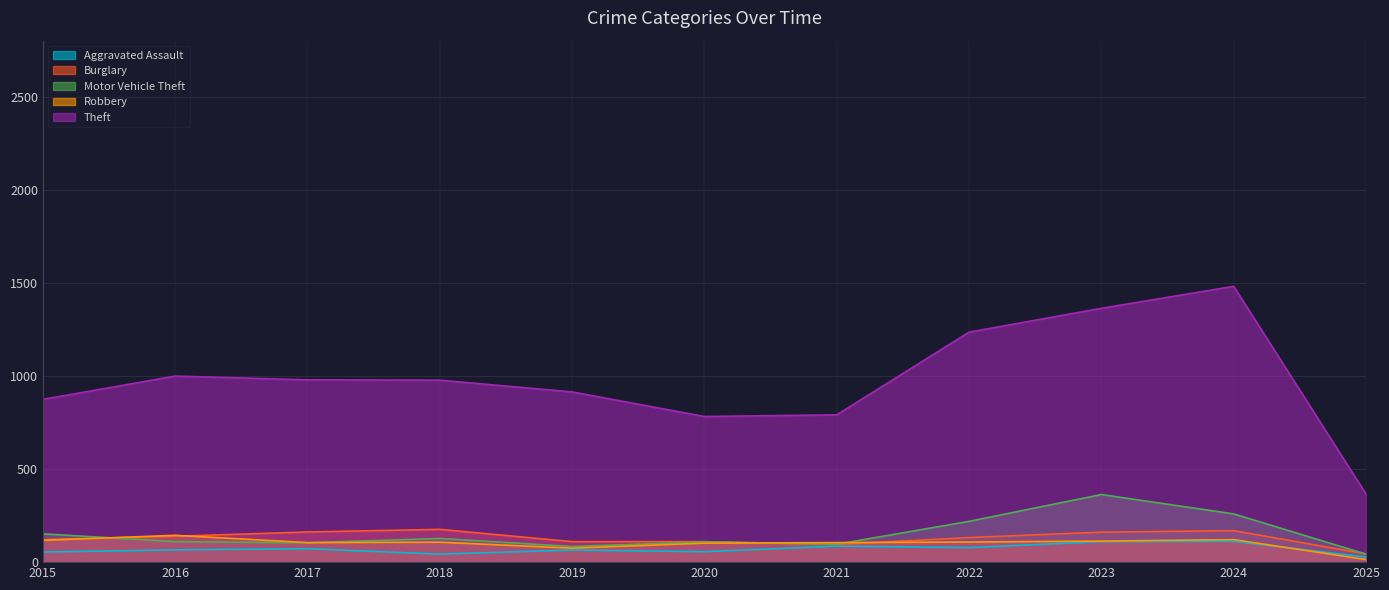

Reading left to right, extract all data points from this chart.

Aggravated Assault: 54	66	72	43	65	56	86	78	110	112	27
Burglary: 121	139	162	176	110	110	95	132	161	169	44
Motor Vehicle Theft: 152	110	104	127	84	109	96	219	363	259	43
Robbery: 117	144	105	107	75	102	105	108	113	121	14
Theft: 874	999	979	977	914	782	791	1235	1363	1481	366